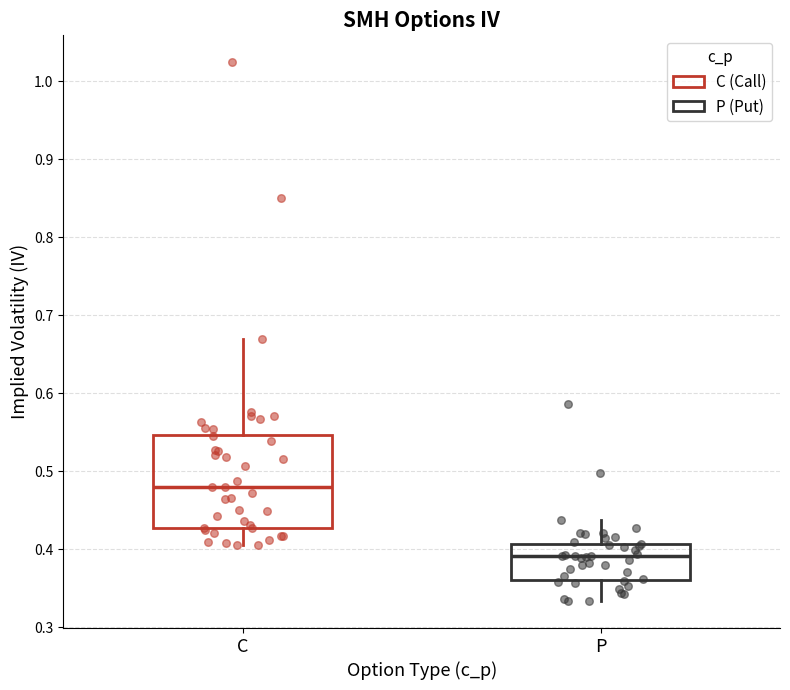

Reading left to right, read every box against the y-axis: the position of its median line, the range the box covers, and the ends of its whiskers. The values are not printed on the chart, so give them approximately, as read against the axis.

C: median 0.48, box 0.43 to 0.55, whiskers 0.41 to 0.67
P: median 0.39, box 0.36 to 0.41, whiskers 0.33 to 0.44